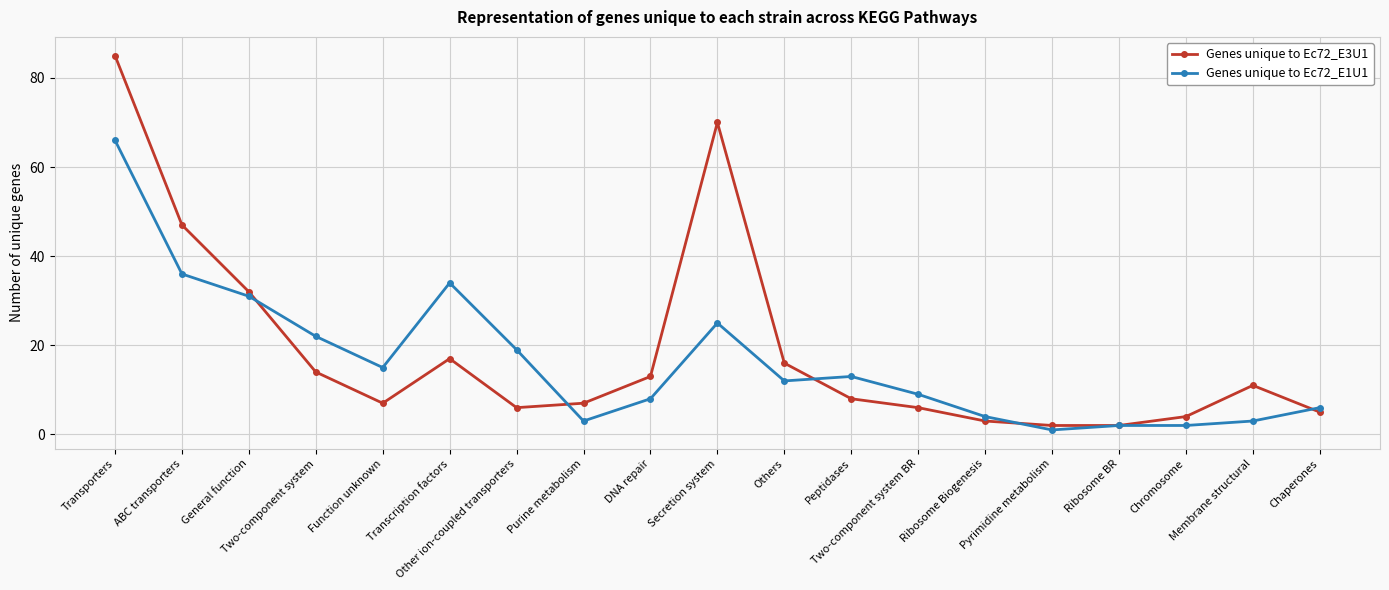

What is the difference between the maximum and minimum values in the Genes unique to Ec72_E3U1 series?

83